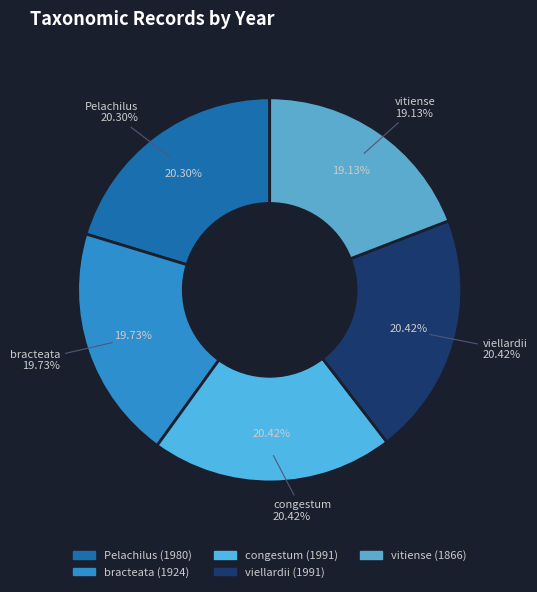

Which slice is the largest?

congestum